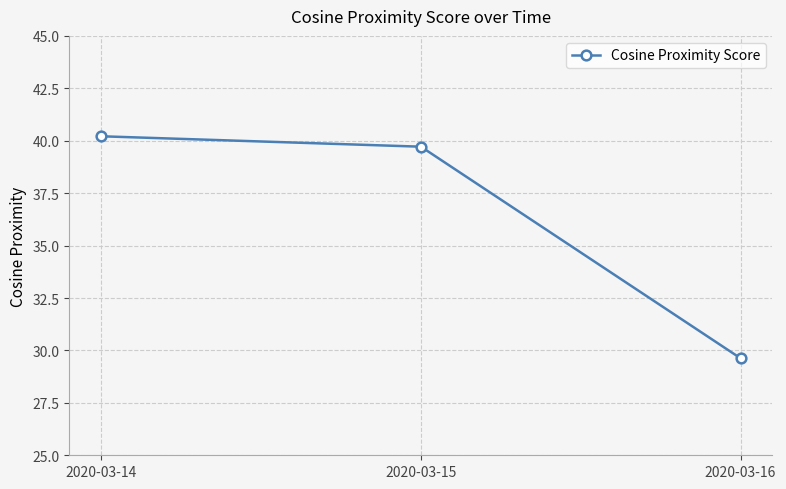

How many lines are shown in the chart?

1